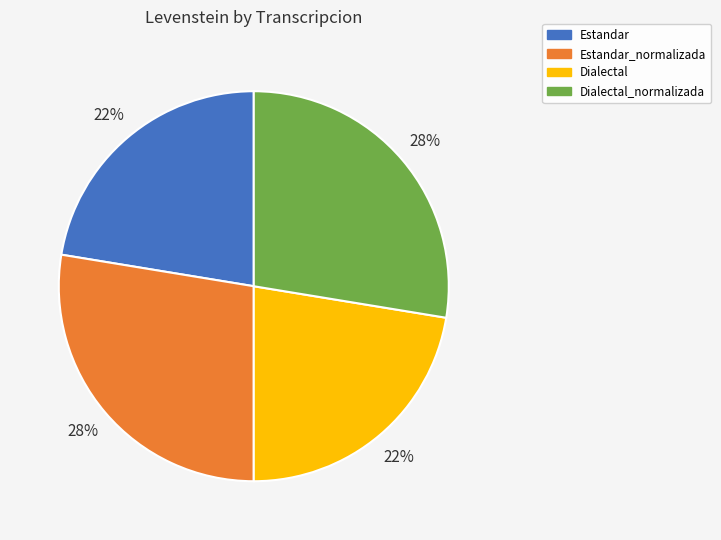

How many slices are in this pie chart?

4